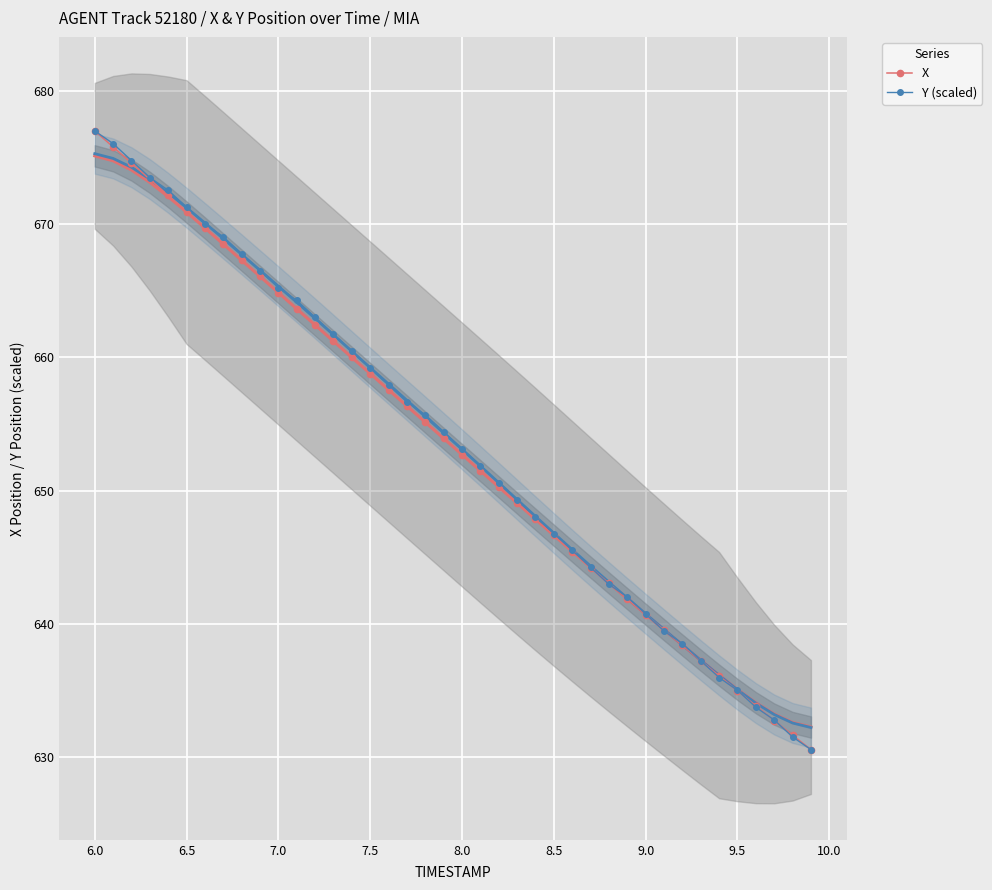

True or false: X has more than 1 interior local peaks.

False